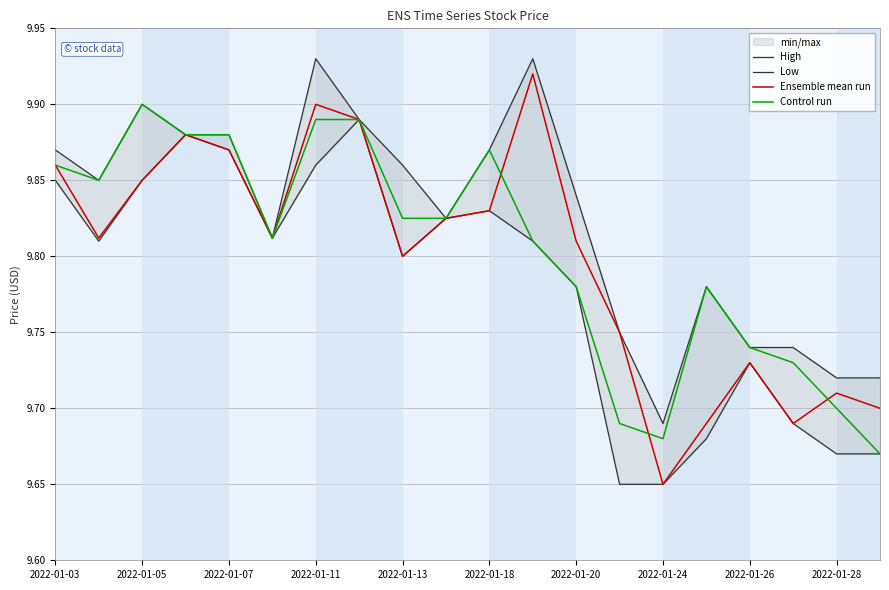

What value does the High series have at 11?

9.9